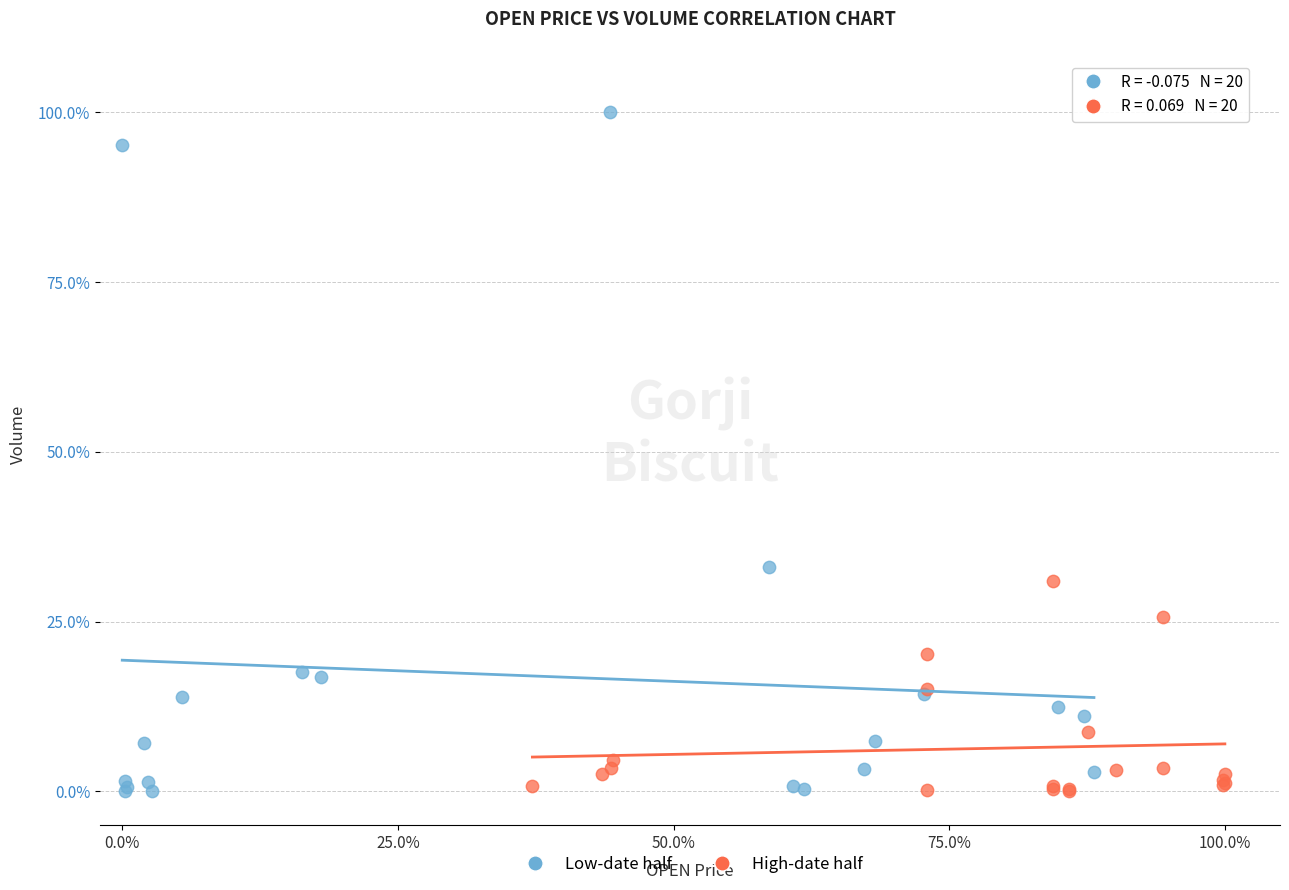

Which series has the largest Y range (max minus min)?

Low-date half